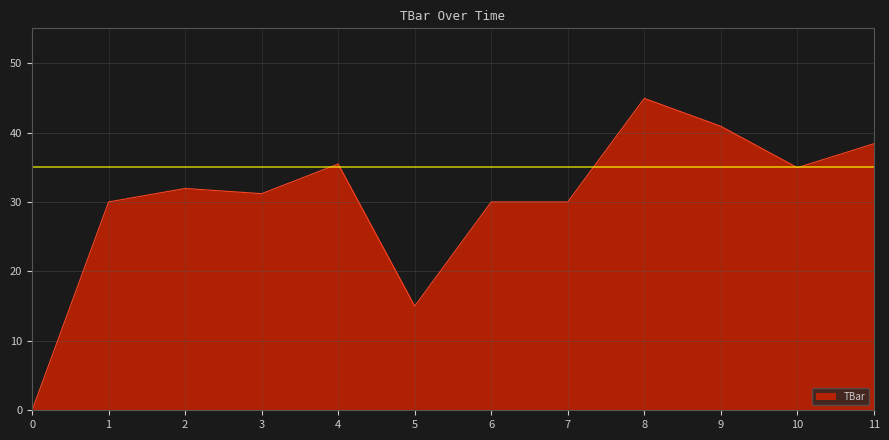

What value does the data have at 6?

30.0